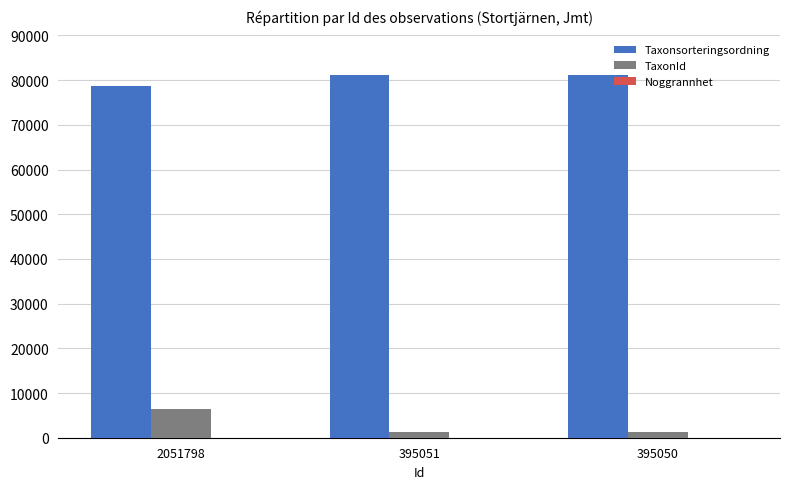

How many values in the TaxonId series exceed 1312?

1